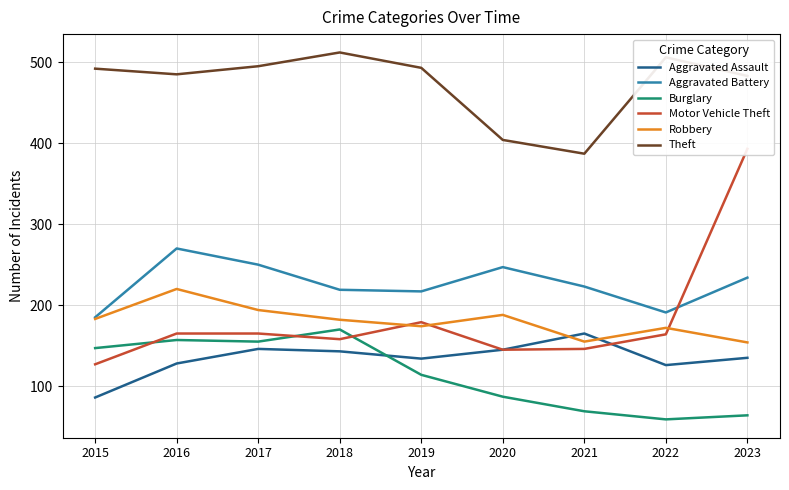

What is the total value across all series at 2021?

1145